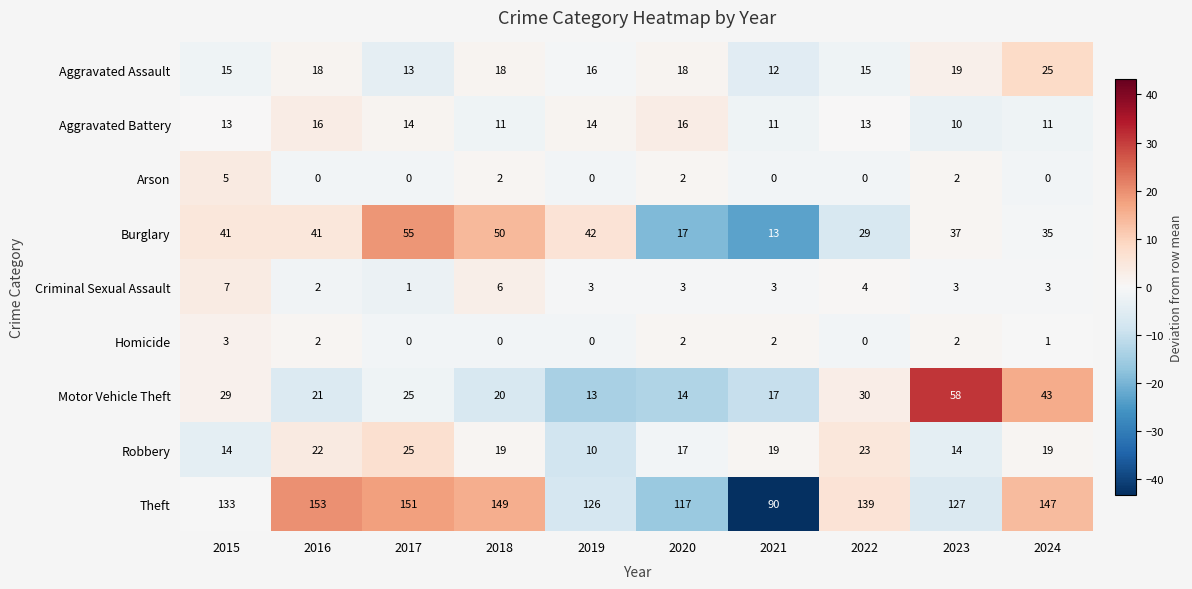

What is the difference between the highest and lowest values at 2017?

151